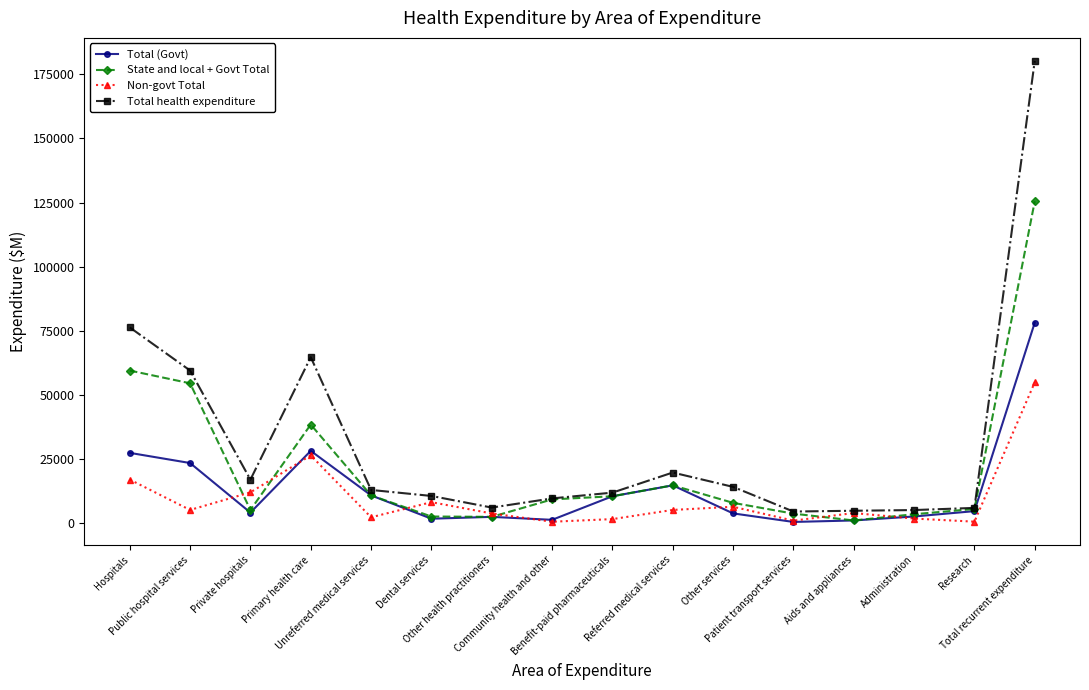

Which series has the widest spread of values?

Total health expenditure